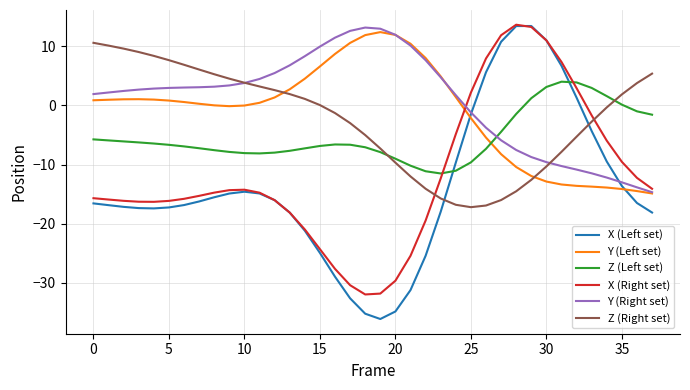

What is the minimum value shown in the chart?

-36.1